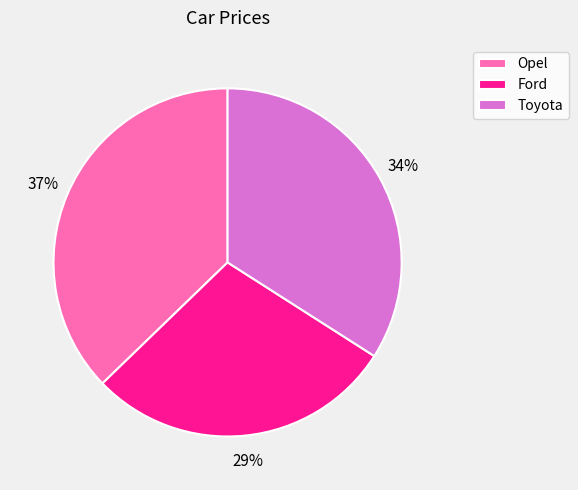

To the nearest percent, what portion does Toyota represent?

34%